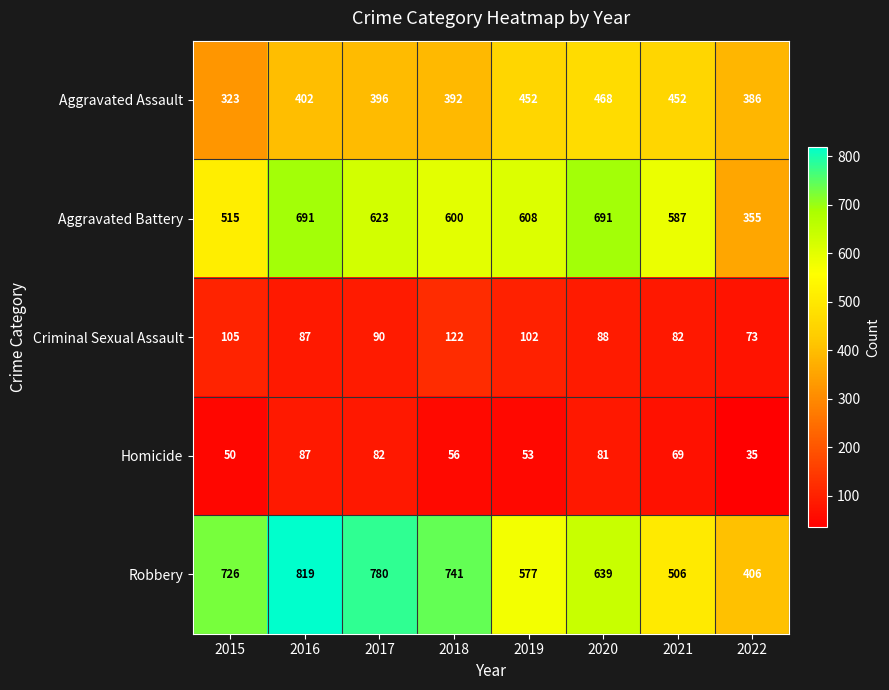

Between 2017 and 2020, which series saw the biggest shift?

Robbery